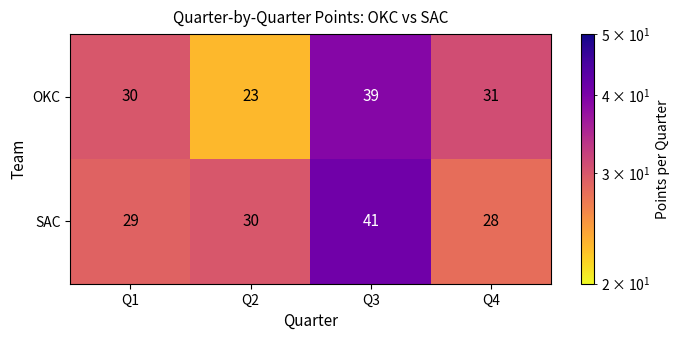

Reading left to right, extract all data points from this chart.

OKC: 30	23	39	31
SAC: 29	30	41	28